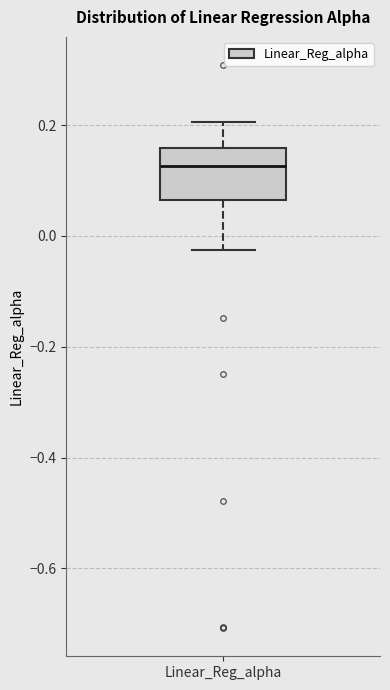

Where does the median line of the box for Linear_Reg_alpha sit on the y-axis? The values are not printed on the chart, so give them approximately, as read against the axis.

0.12